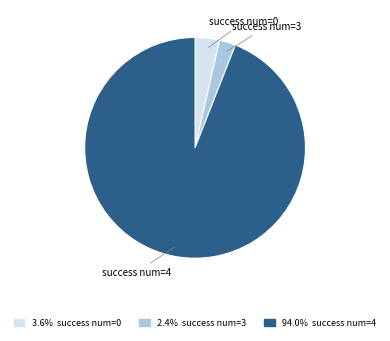

How many slices are in this pie chart?

3